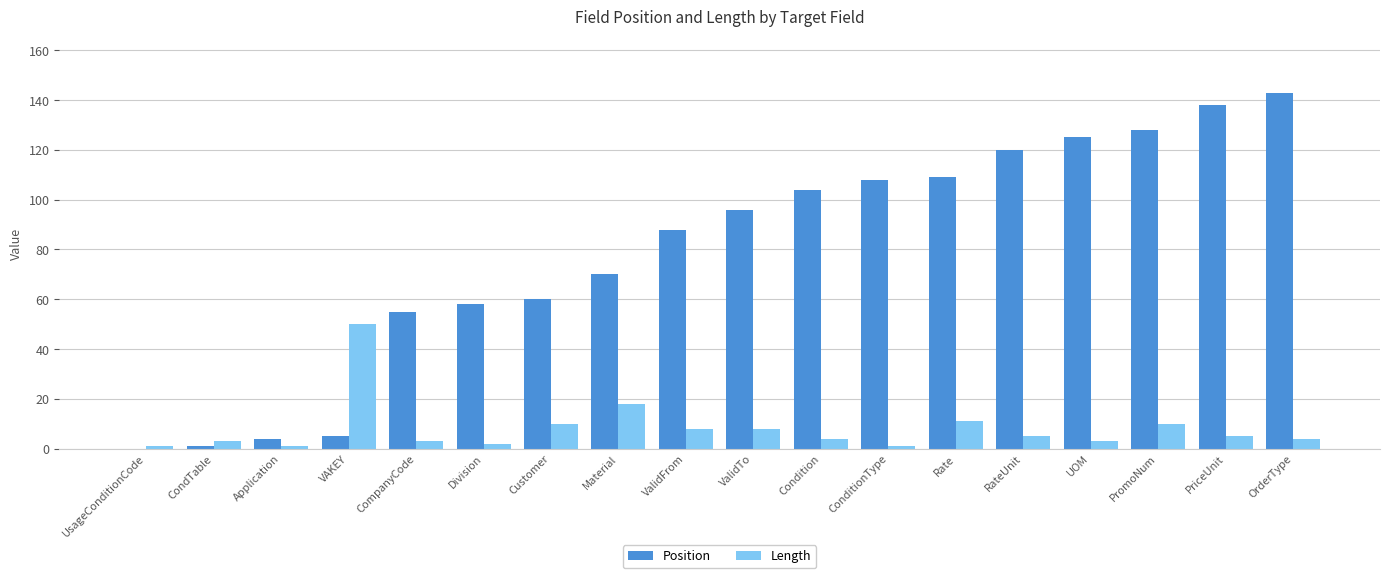

Count the number of categories in the chart.

18